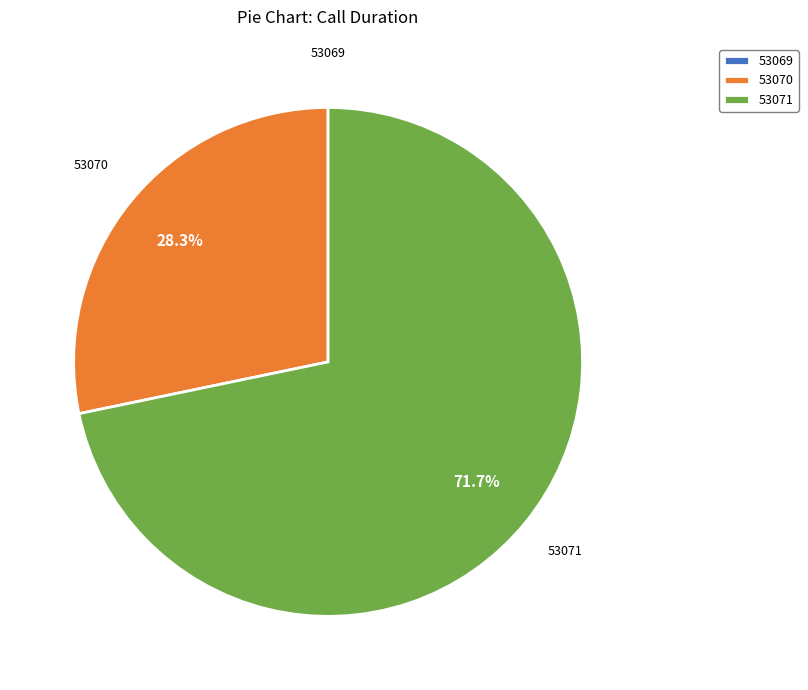

True or false: 53071 accounts for 72% of the total.

True